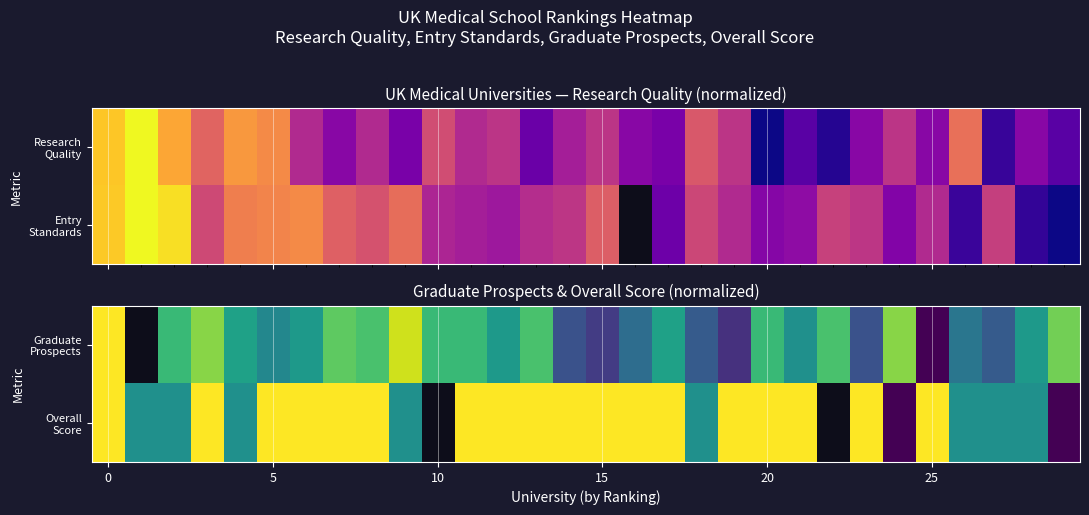

At how many categories does at least one series exceed 0?

30